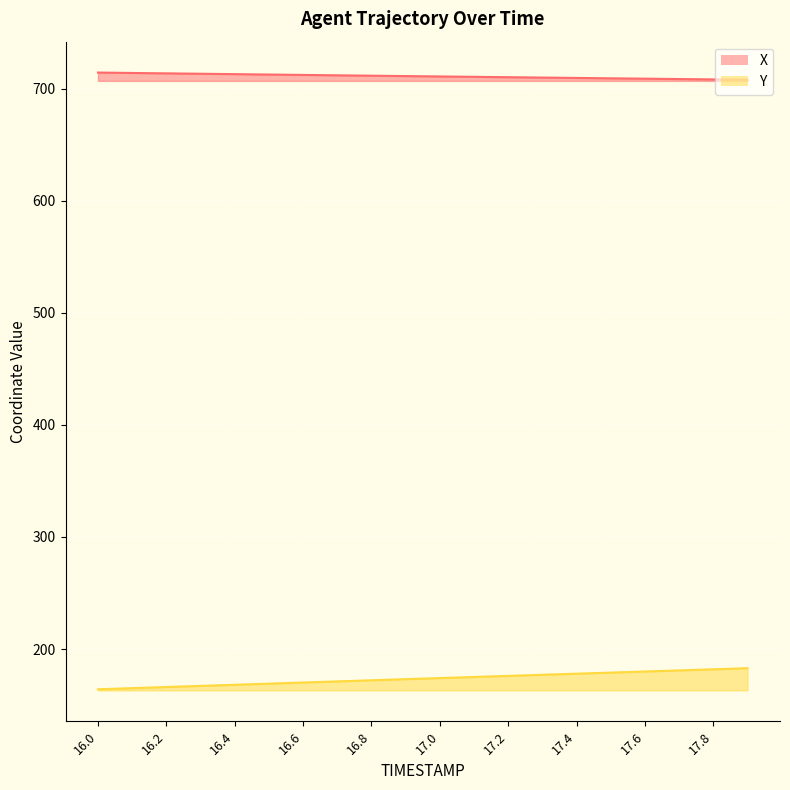

Reading left to right, transcribe all the data shown in this chart.

X: 714.3	713.9	713.6	713.2	712.9	712.5	712.2	711.8	711.5	711.1	710.8	710.5	710.1	709.8	709.5	709.2	708.8	708.5	708.2	707.9
Y: 164.1	165.1	166.1	167.1	168.1	169.1	170.1	171.1	172.1	173.1	174.1	175.1	176.1	177.0	178.0	179.0	180.0	181.0	181.9	182.9